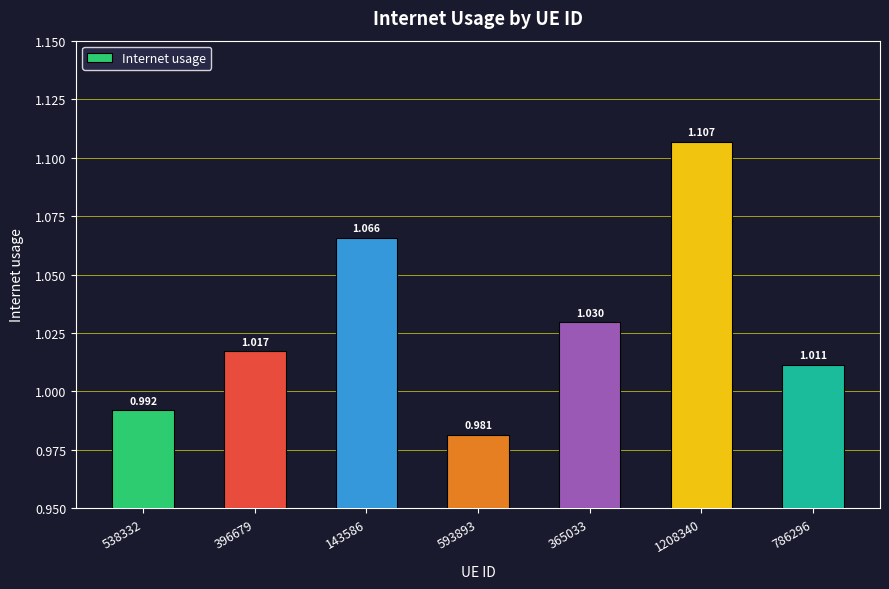

What is the difference between the second highest and second lowest values?

0.1